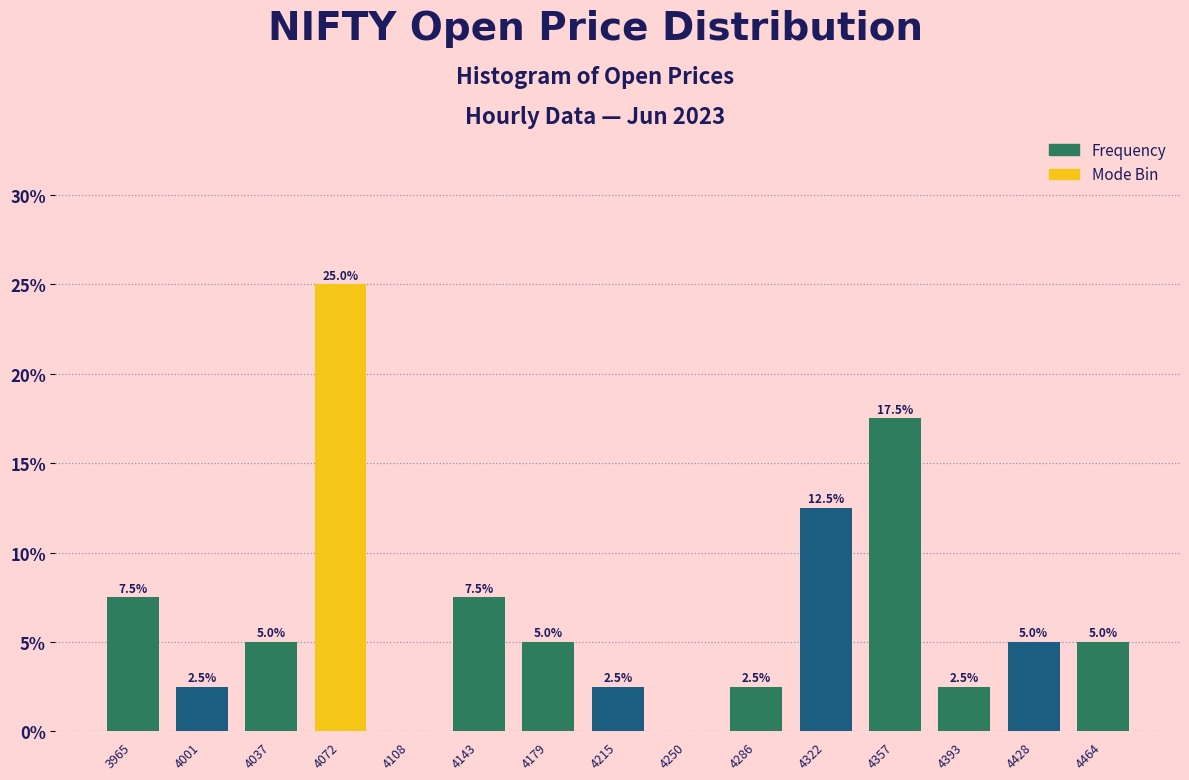

Over which range of the x-axis is the bar tallest?

4055 to 4090